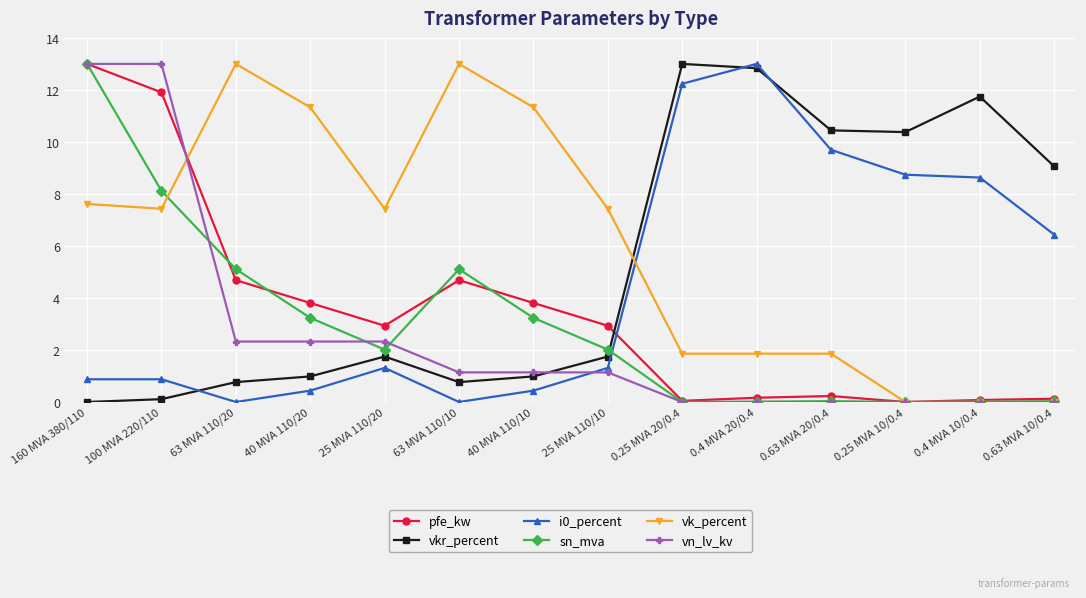

After their last crossing, which series has the higher values: vkr_percent or vk_percent?

vkr_percent